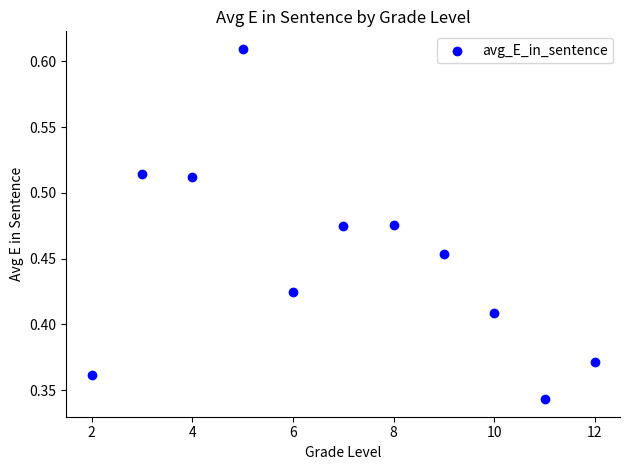

What is the range of X values (max minus min)?

10.0